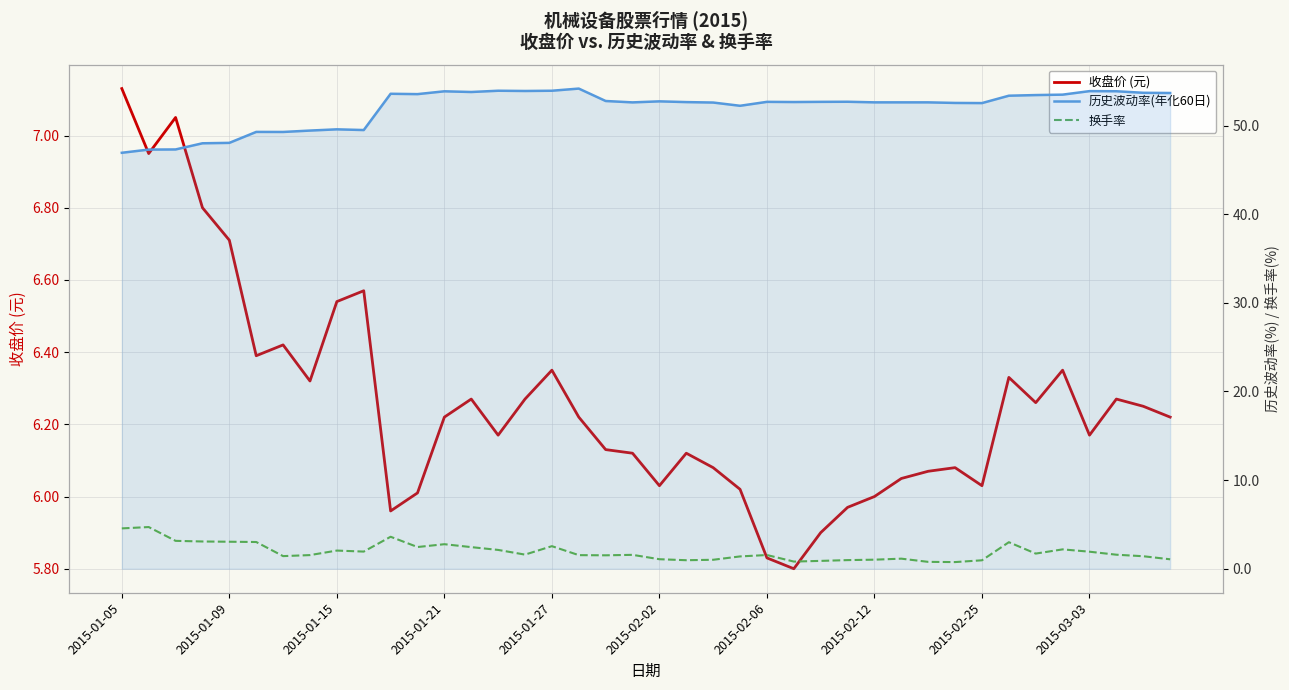

Count the number of data series in this chart.

3